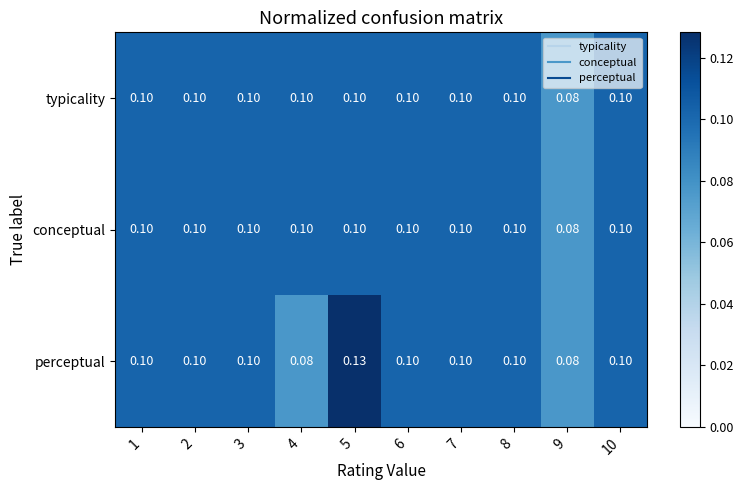

Between 1 and 5, which series saw the biggest shift?

perceptual